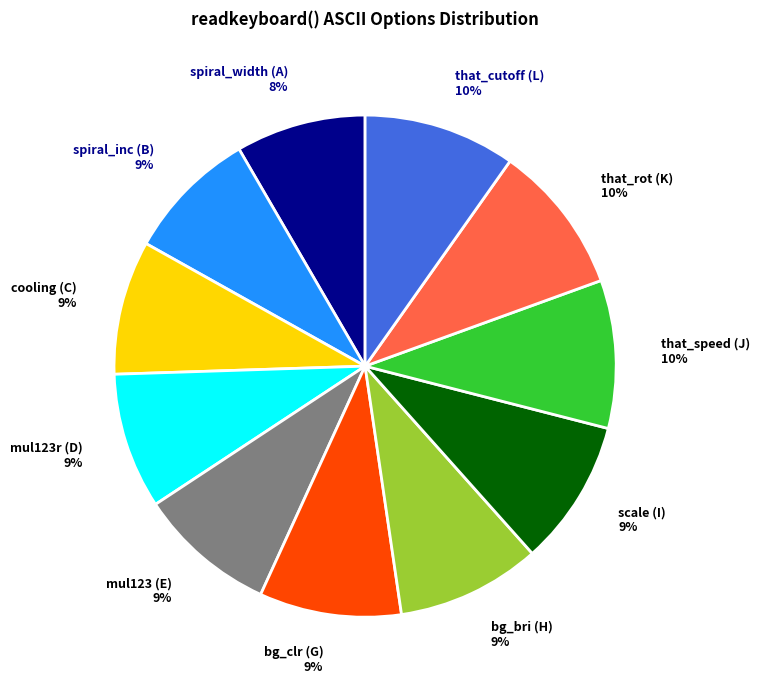

What percentage is the spiral_inc (B) slice, to the nearest percent?

9%